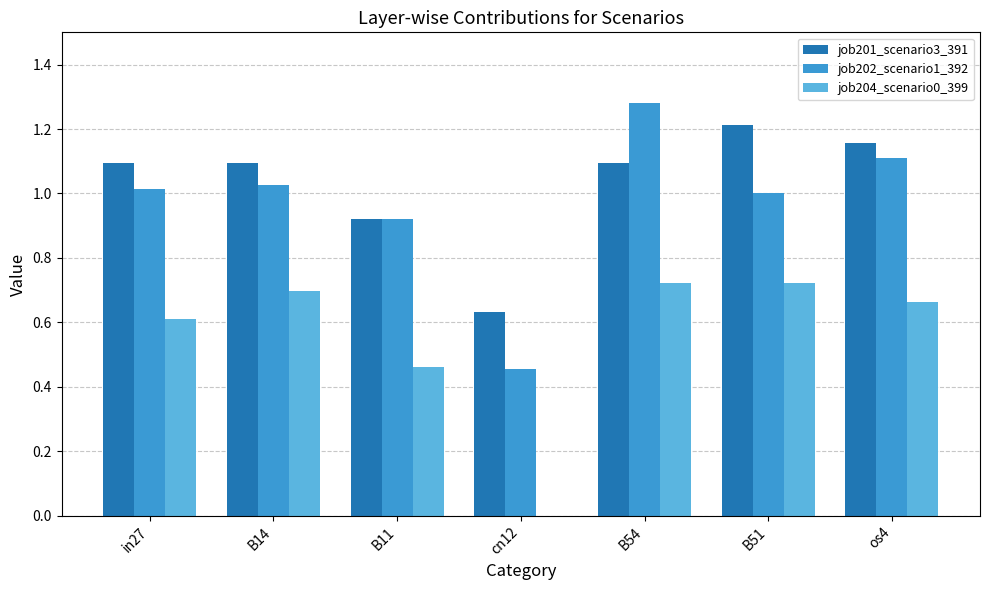

What is the sum of all job201_scenario3_391 values?

7.2